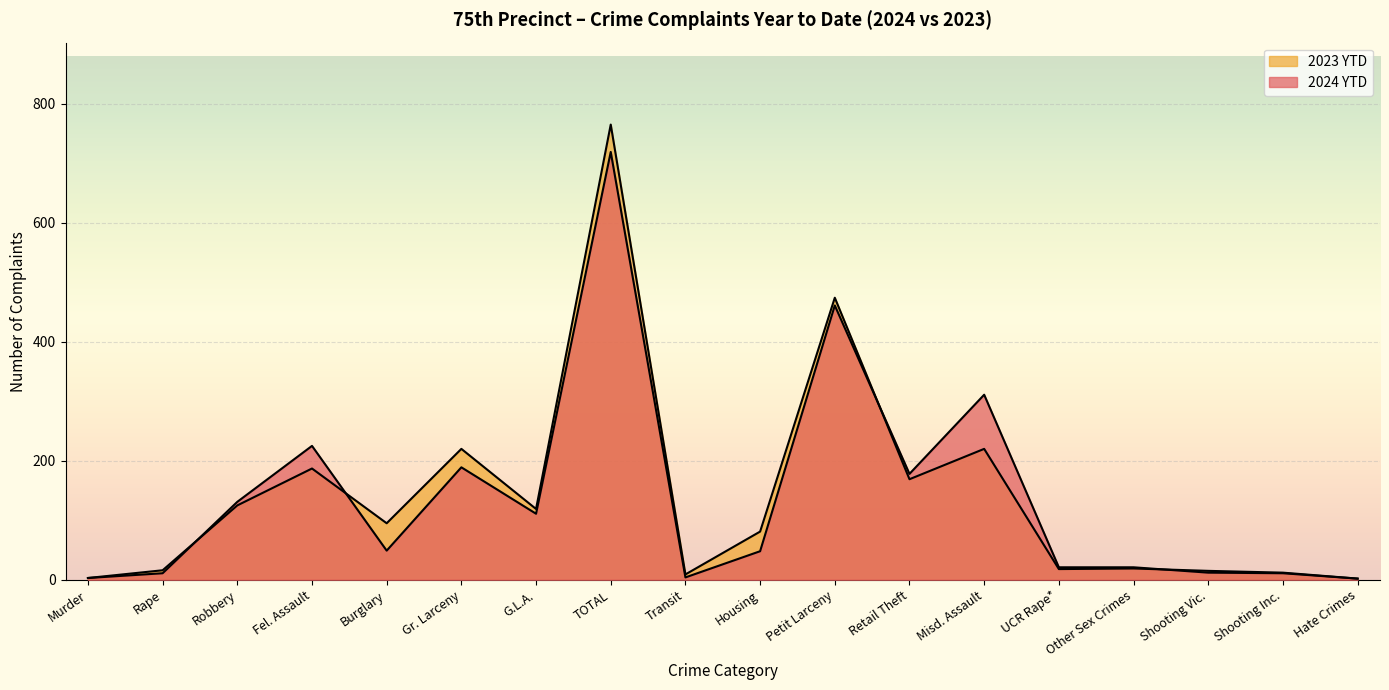

List the series in order of their overall mean, lowest first.

2024 YTD, 2023 YTD